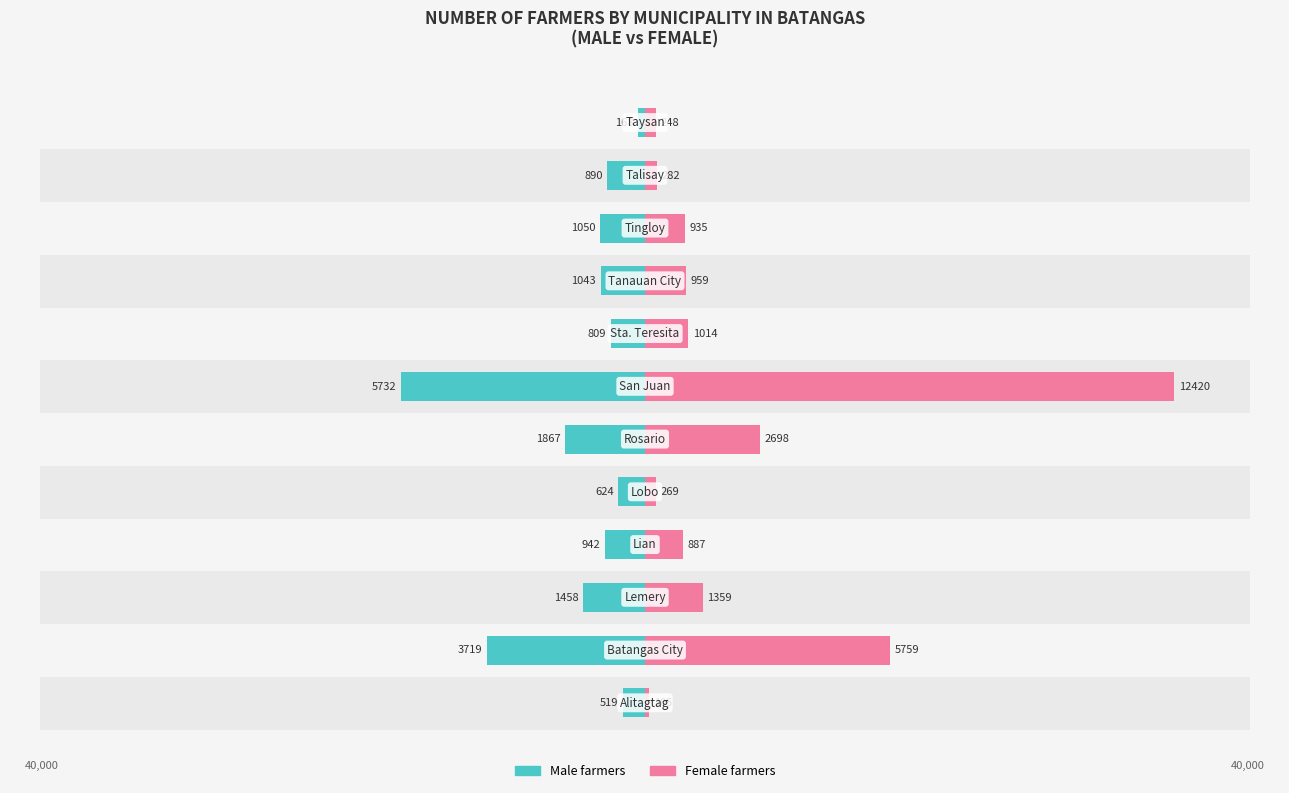

Between −40 and 50, which series saw the biggest shift?

Female farmers